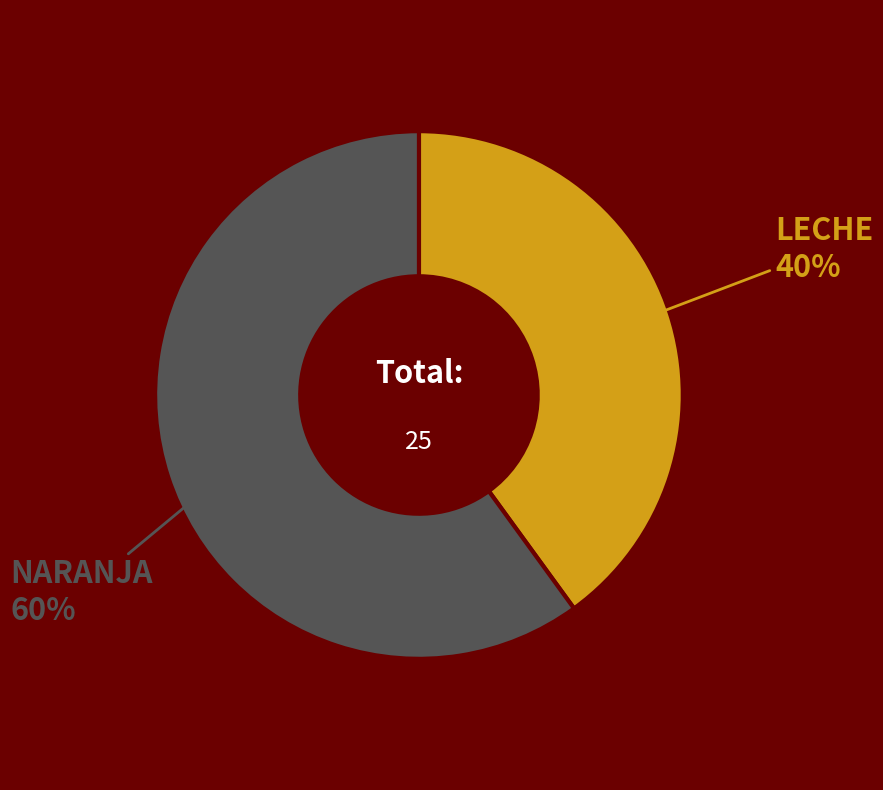

To the nearest percent, what is the difference between the largest and smallest slice percentages?

20%